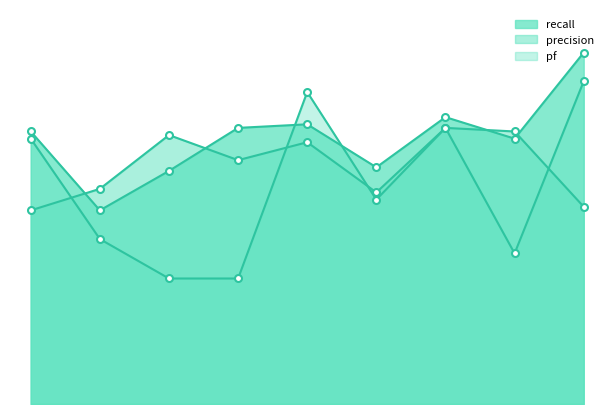

Is the value of pf at 4 greater than the value of recall at 4?

Yes